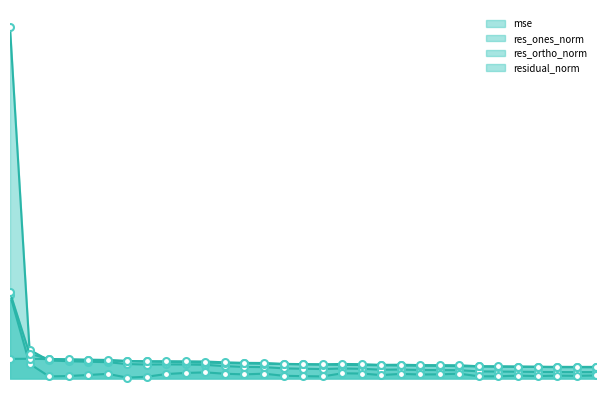

At which label is res_ones_norm closest to 22?

10